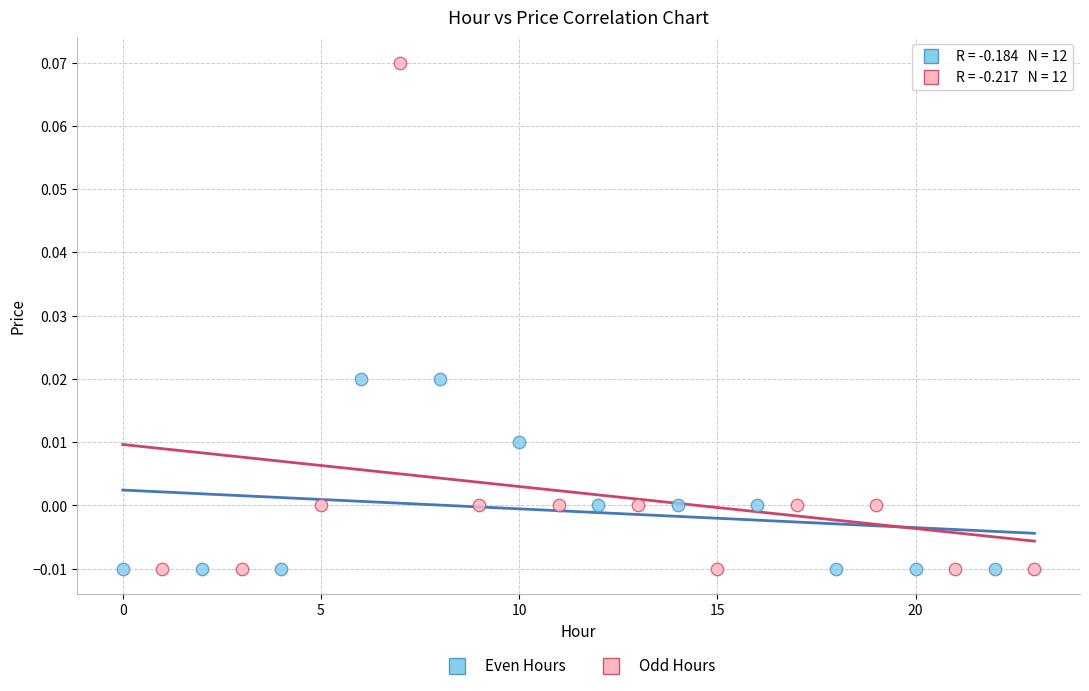

Which series has the widest spread of Y values?

Odd Hours